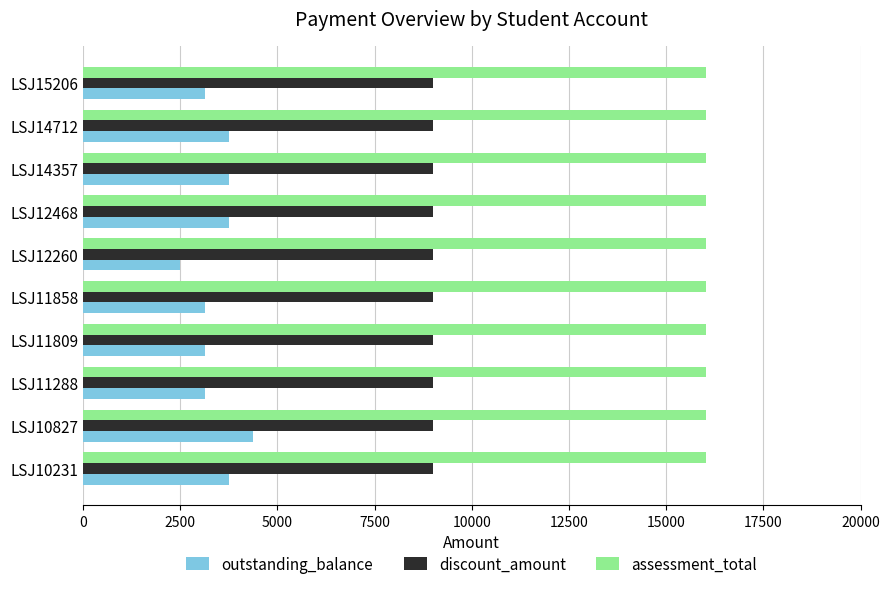

Which series has the largest range (max minus min)?

outstanding_balance